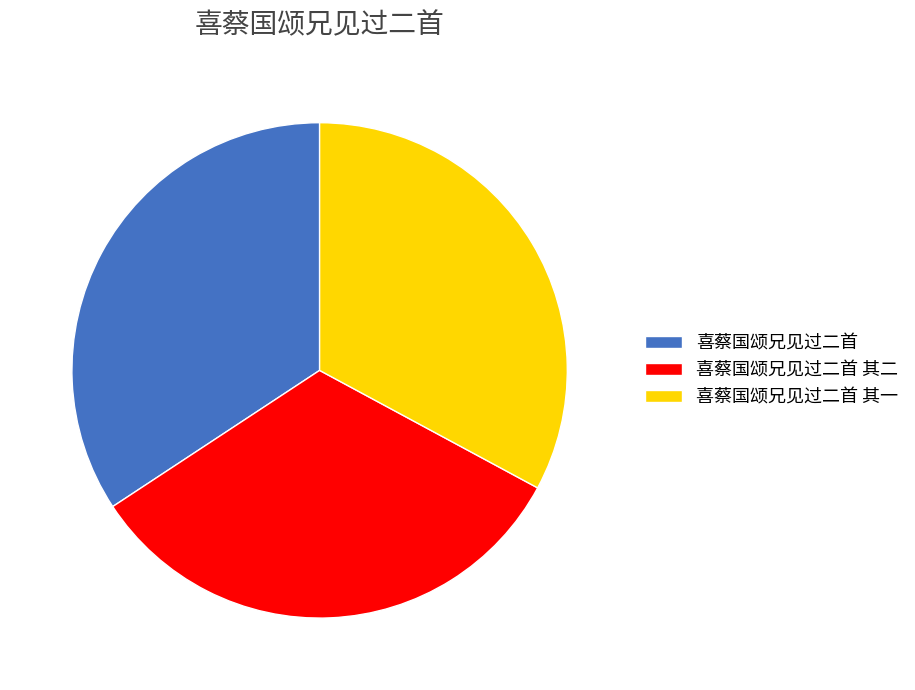

Is the sum of 喜蔡国颂兄见过二首 and 喜蔡国颂兄见过二首 其一 greater than half?

Yes